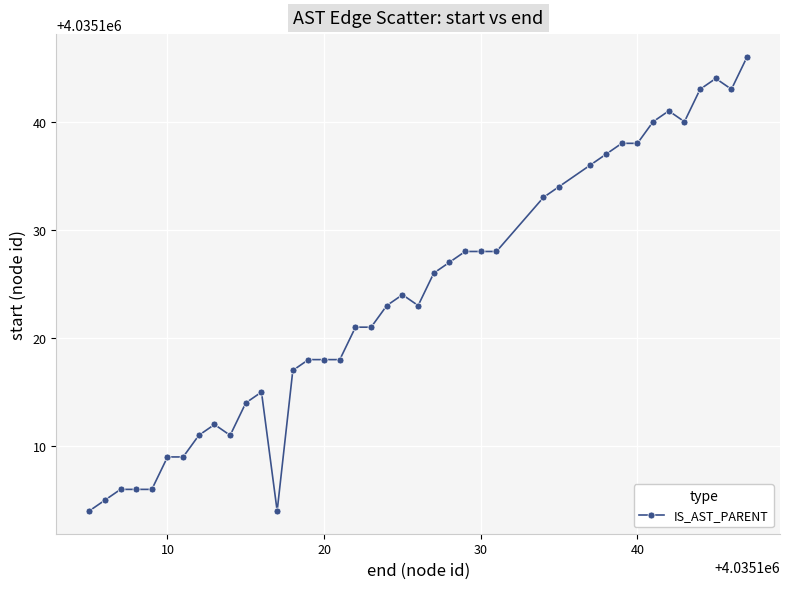

True or false: there are more than 2 points higher than both neighbors.

True